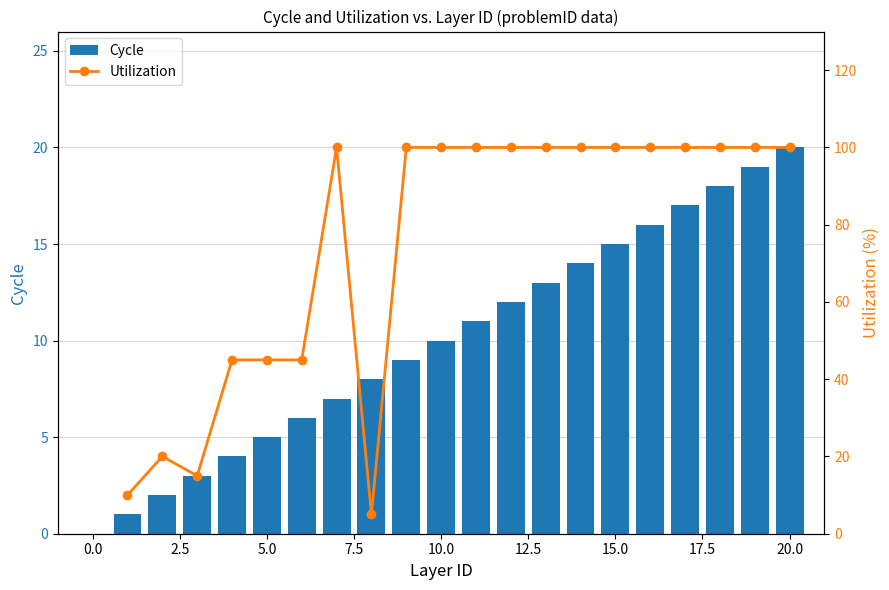

What are all the series names shown in the legend?

Cycle, Utilization